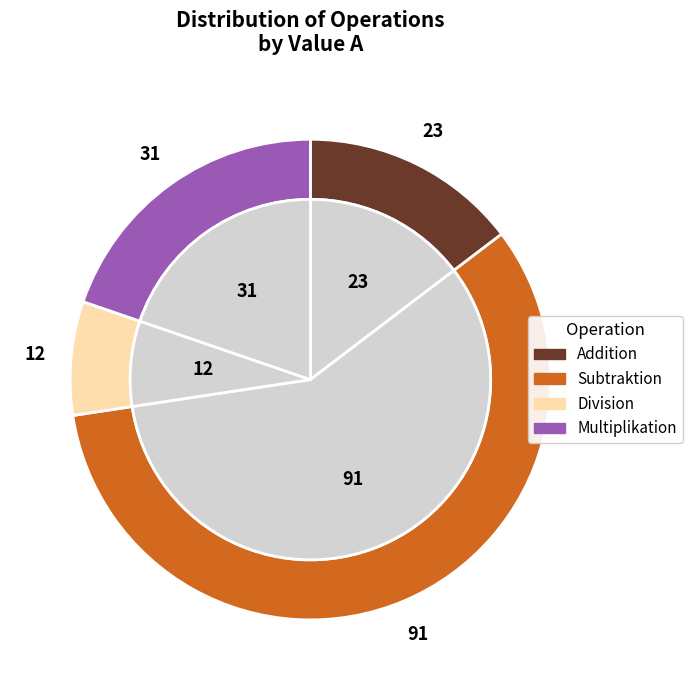

The Multiplikation slice represents 20% of the pie. True or false?

True